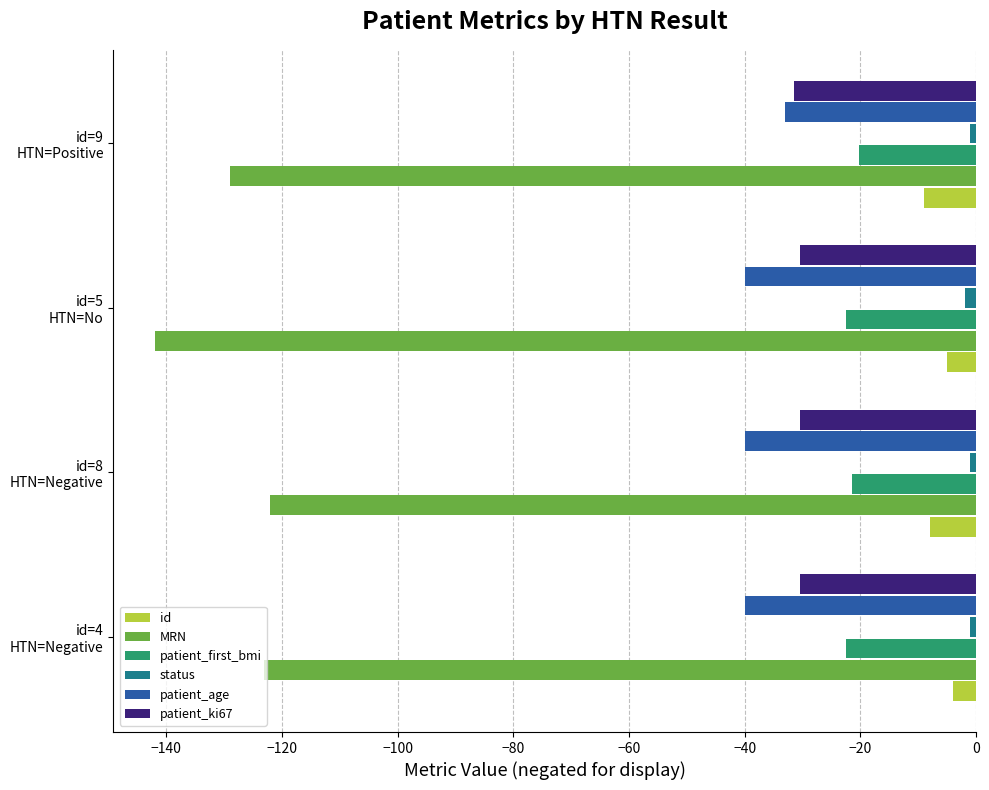

What is the difference between the second highest and second lowest values in the id series?

3.0